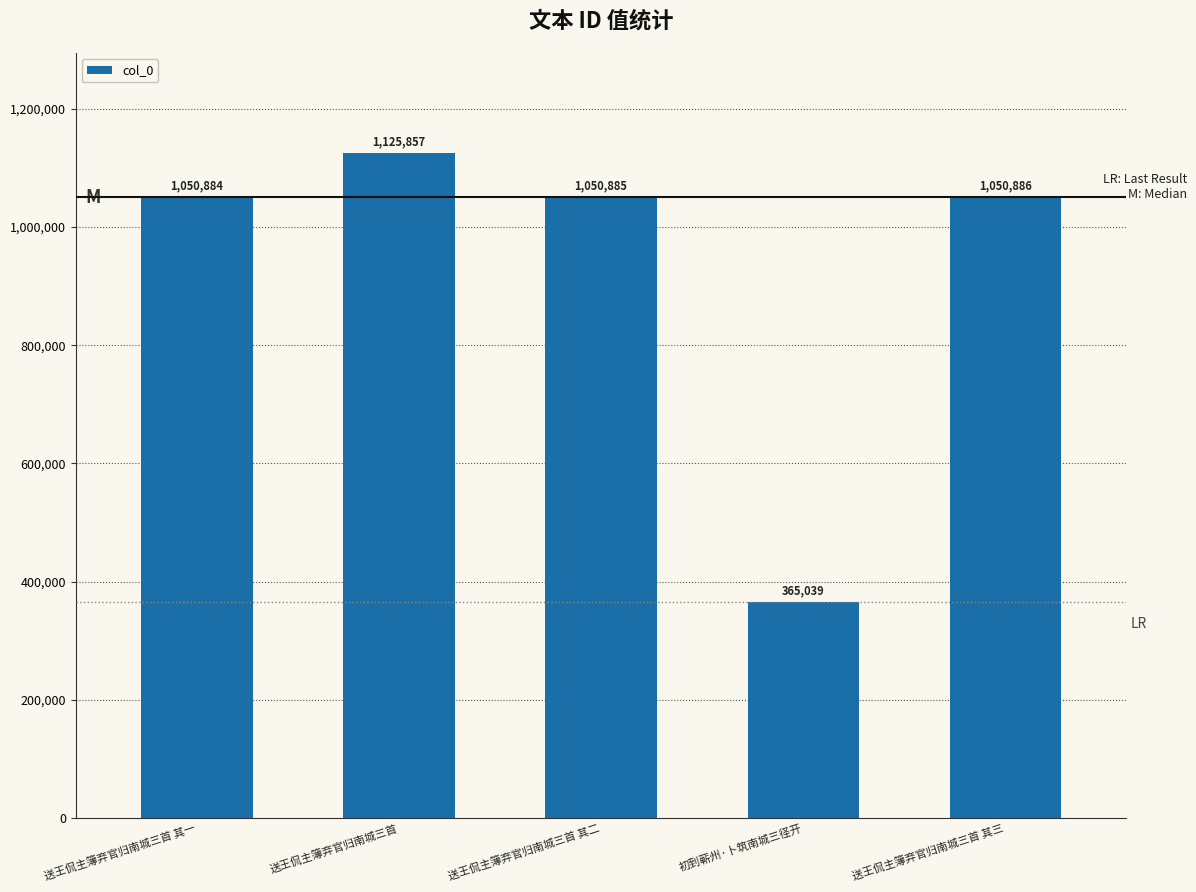

Are the bars horizontal?

No